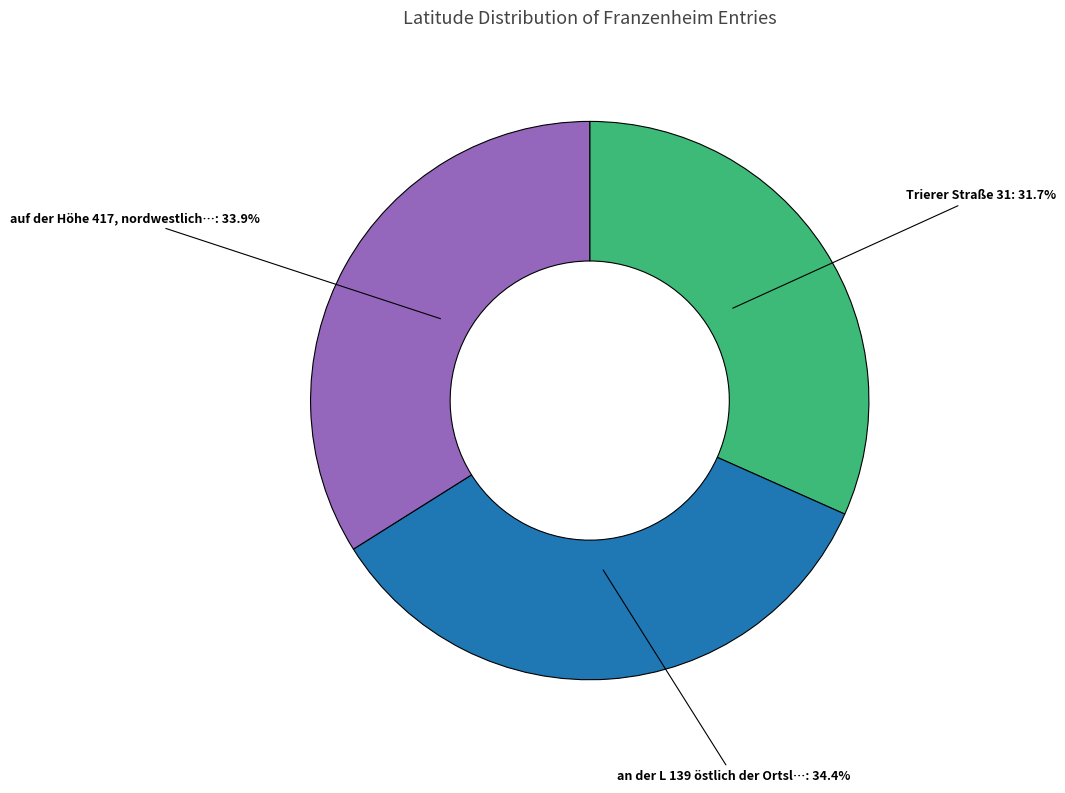

Count the number of slices in the pie.

3